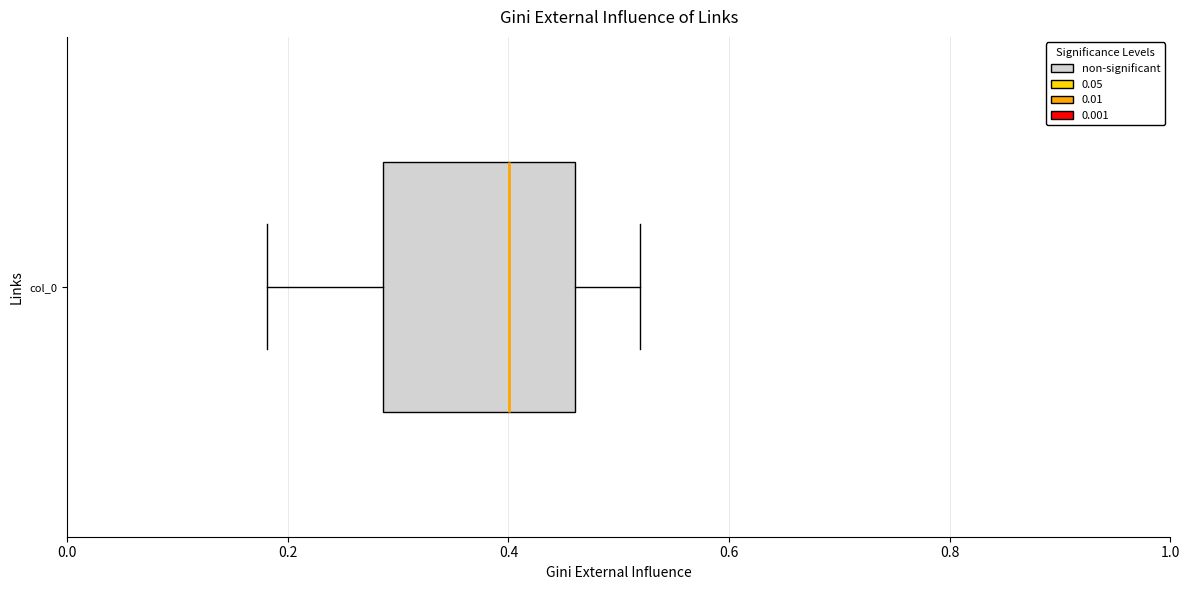

Where is the left edge of the box for col_0 on the x-axis? The values are not printed on the chart, so give them approximately, as read against the axis.

0.28